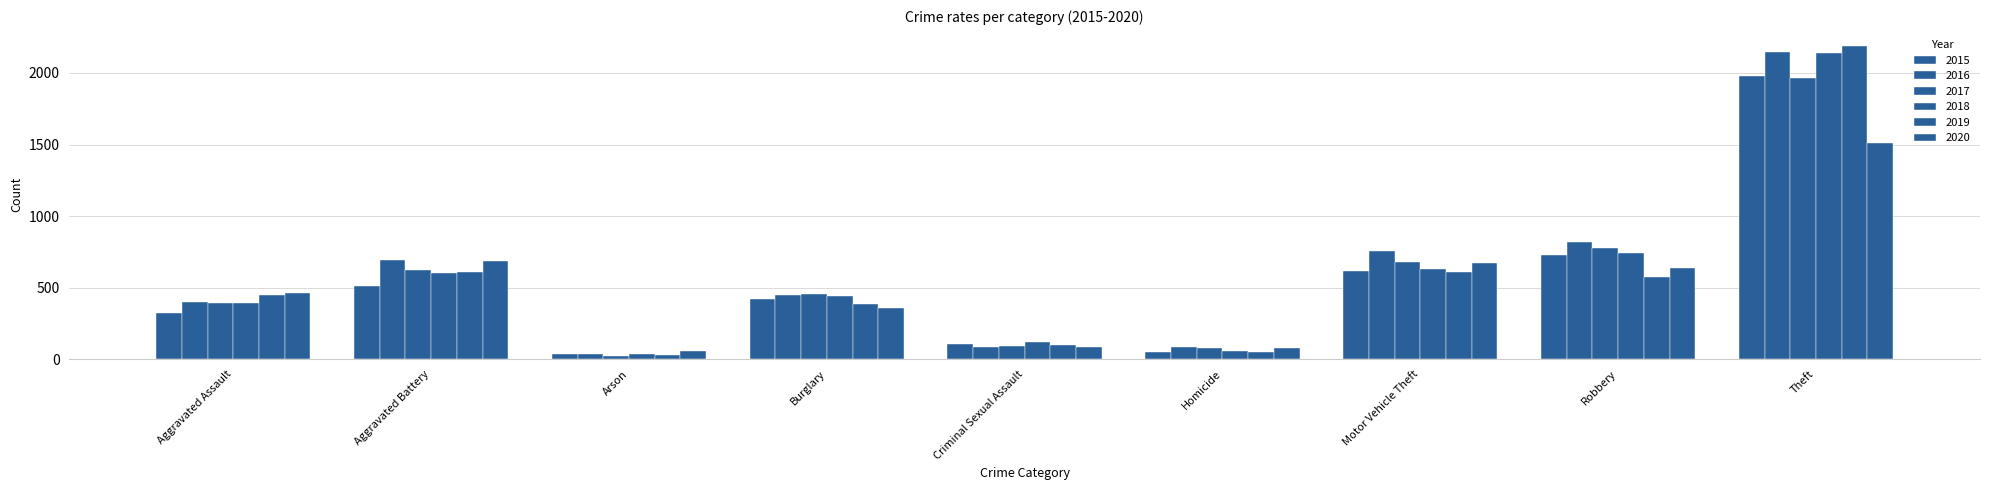

Where does the 2015 series first go above 421?

Aggravated Battery